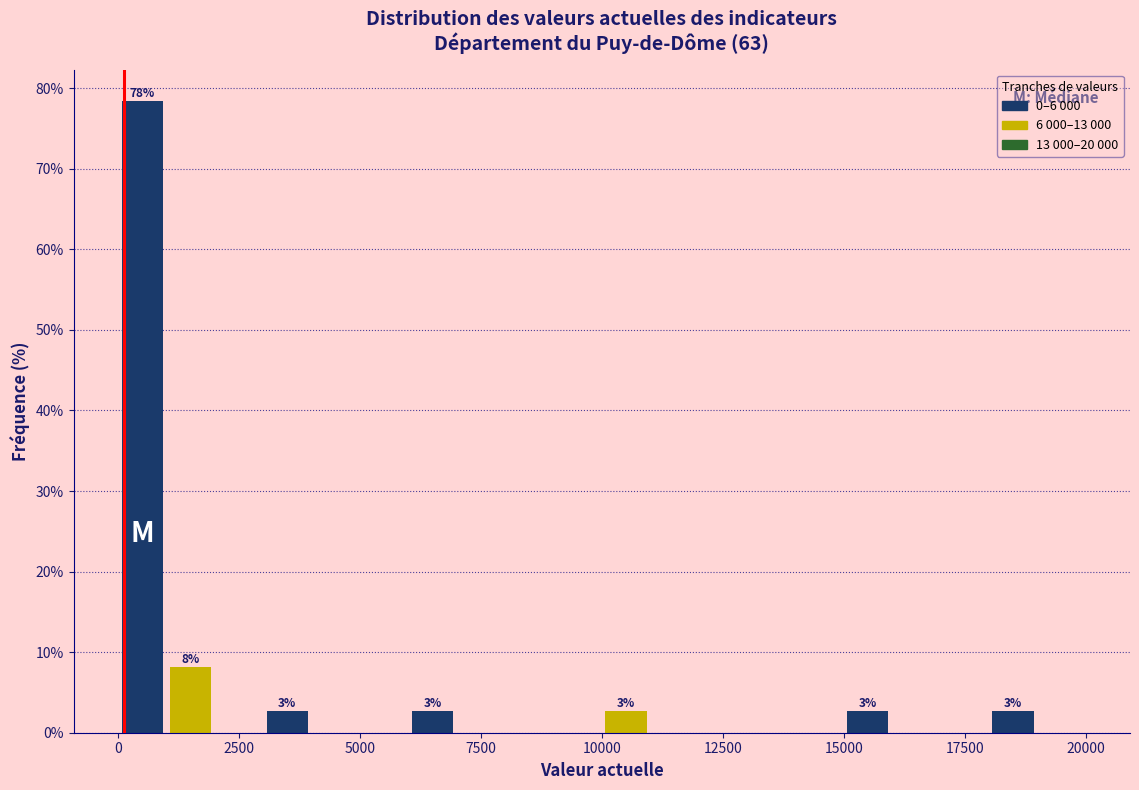

Read against the x-axis, roughly where is the centre of the tallest bar?

500